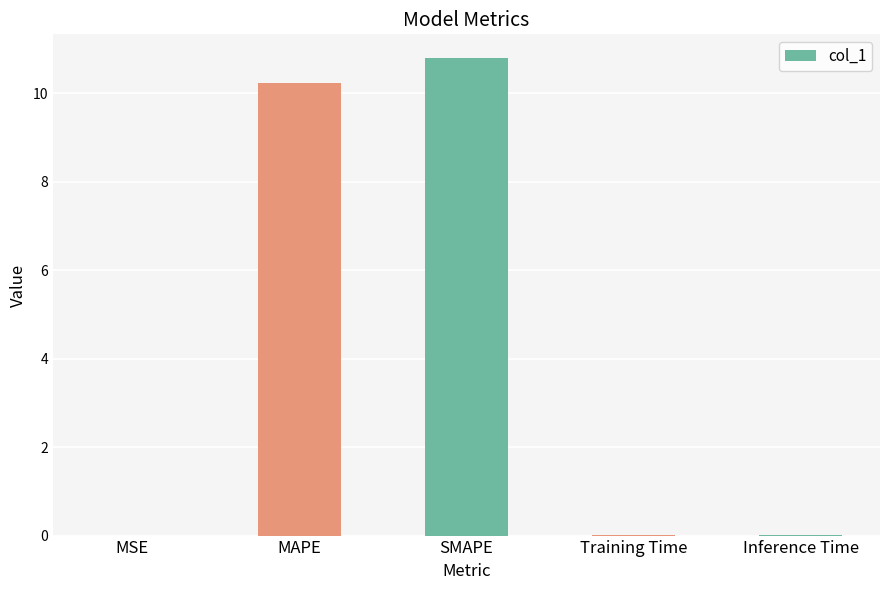

True or false: the data shows 5.6 at MAPE.

False